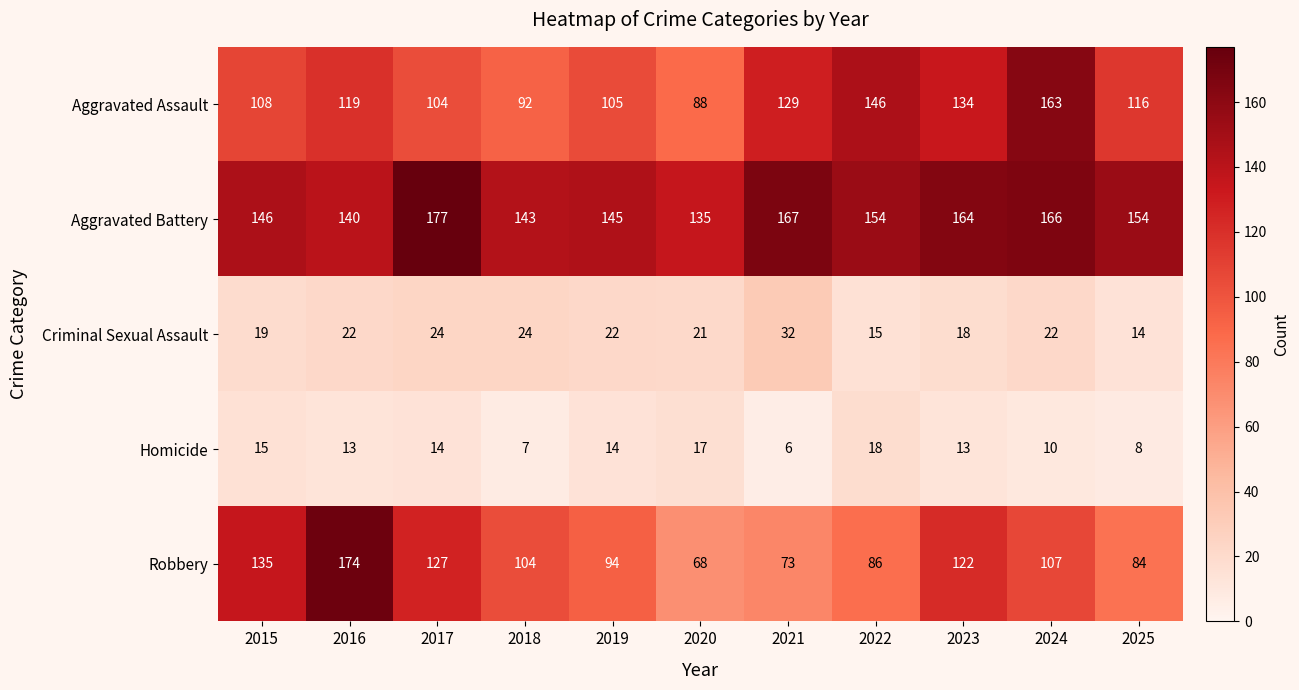

What is the sum of all Criminal Sexual Assault values?

233